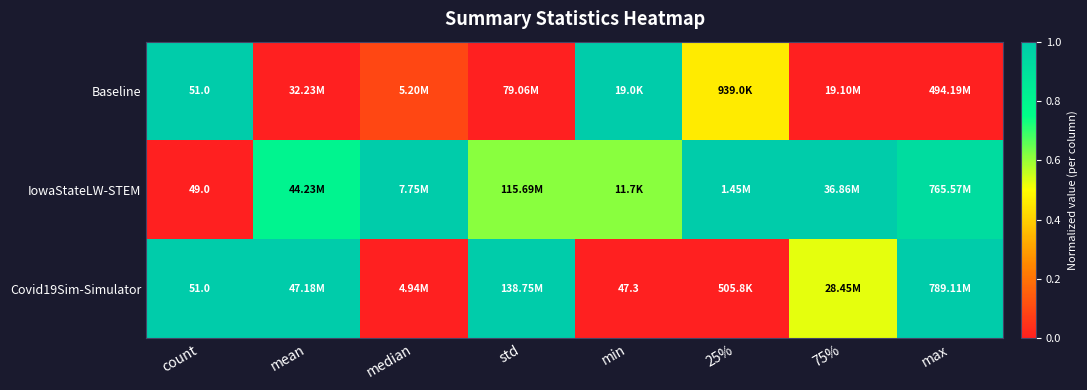

Where is Baseline nearest to the value 0?

mean